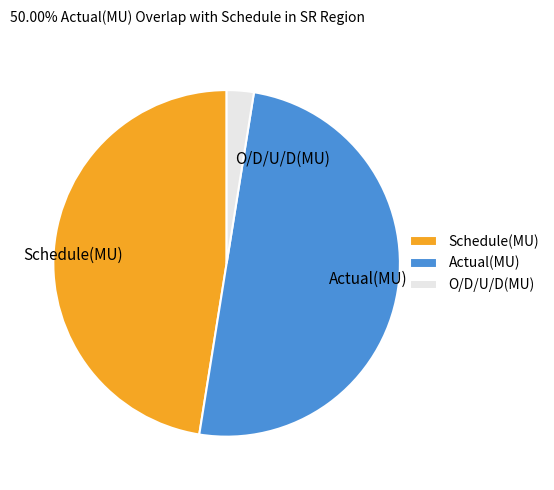

The Schedule(MU) slice represents 38% of the pie. True or false?

False